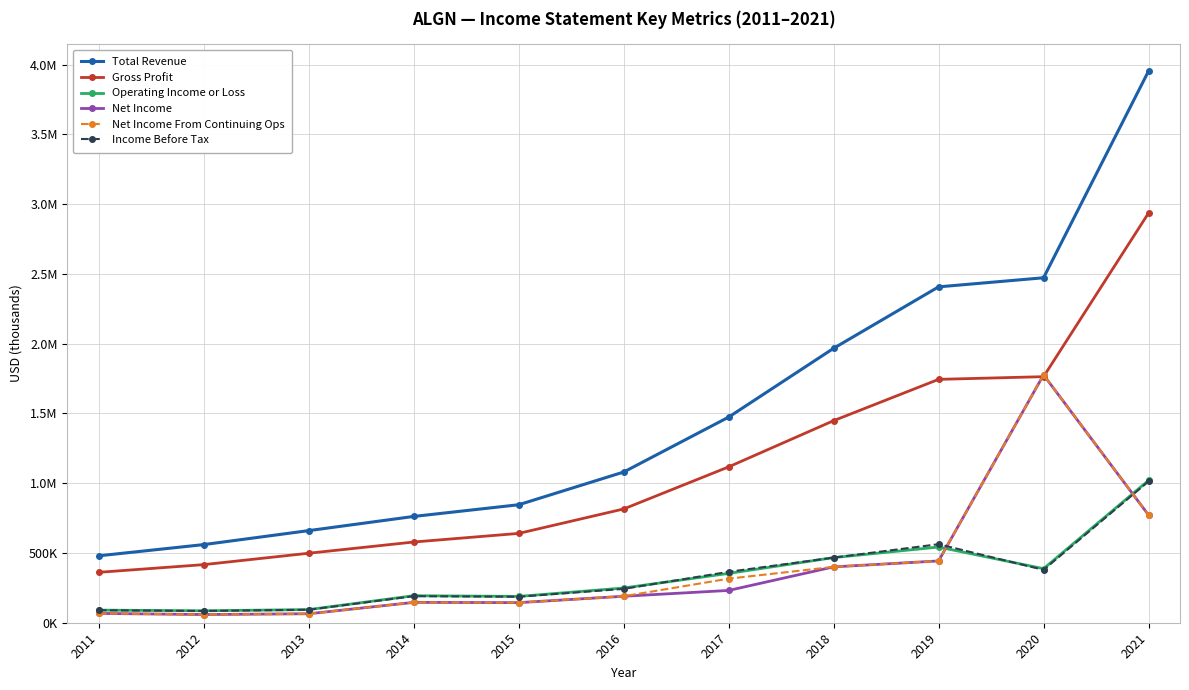

What is the approximate value of Gross Profit at 2021, to the nearest 10?

2935400